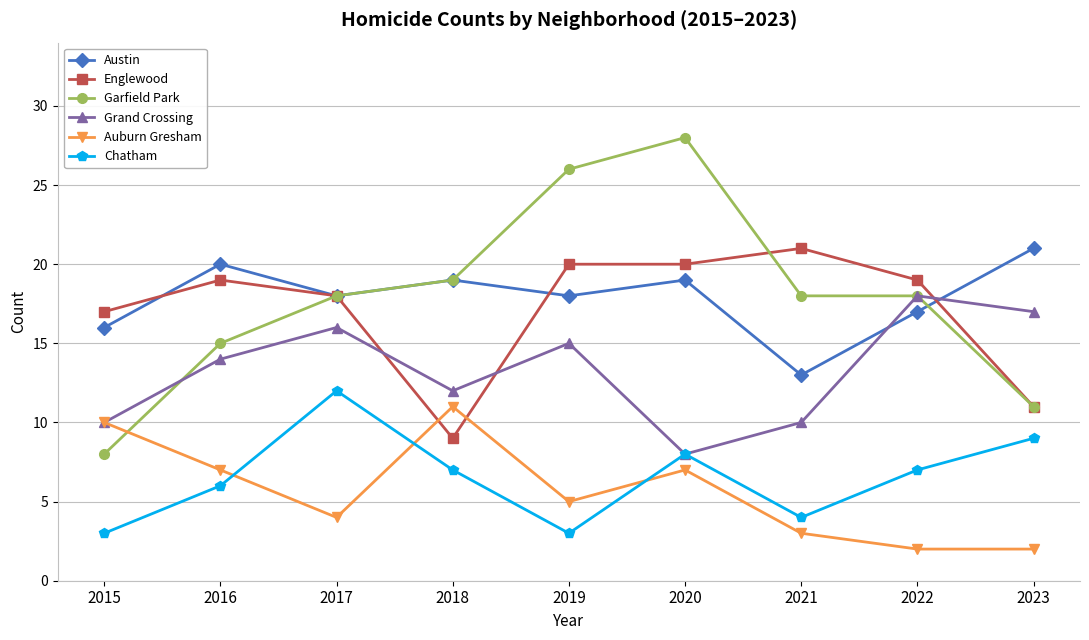

Is it true that Englewood equals 16 at 2023?

False